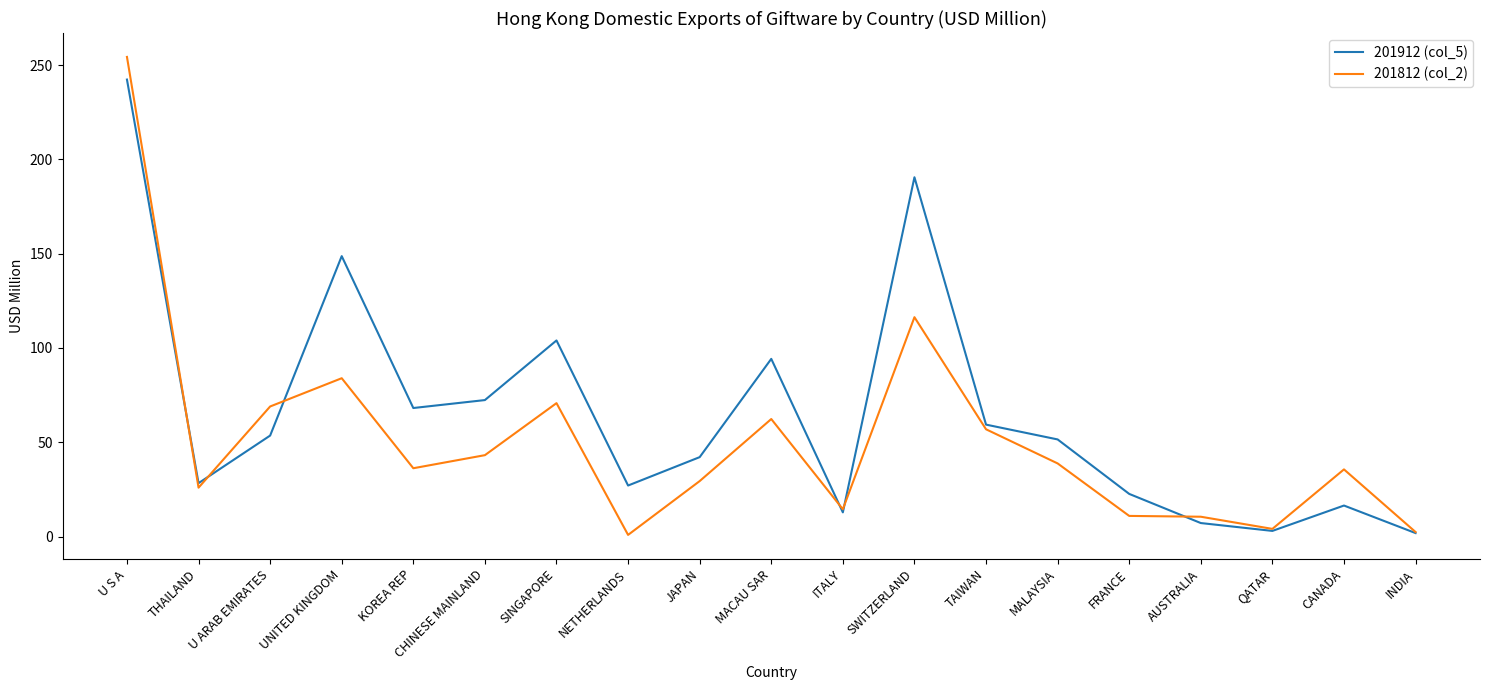

Is it true that 201812 (col_2) equals 9.4 at CHINESE MAINLAND?

False